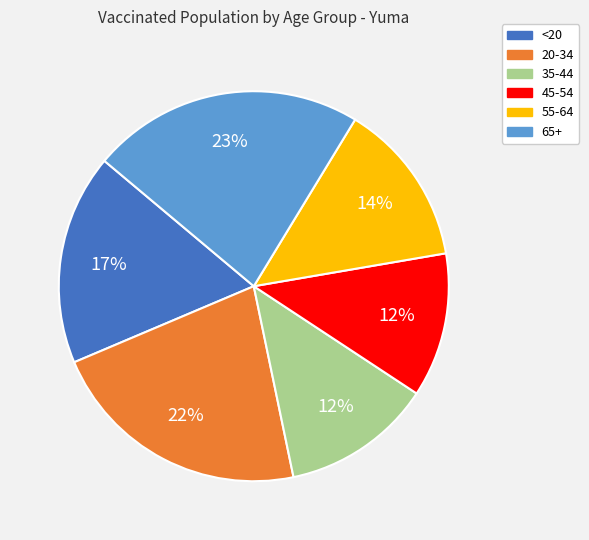

What percentage is the 35-44 slice, to the nearest percent?

12%